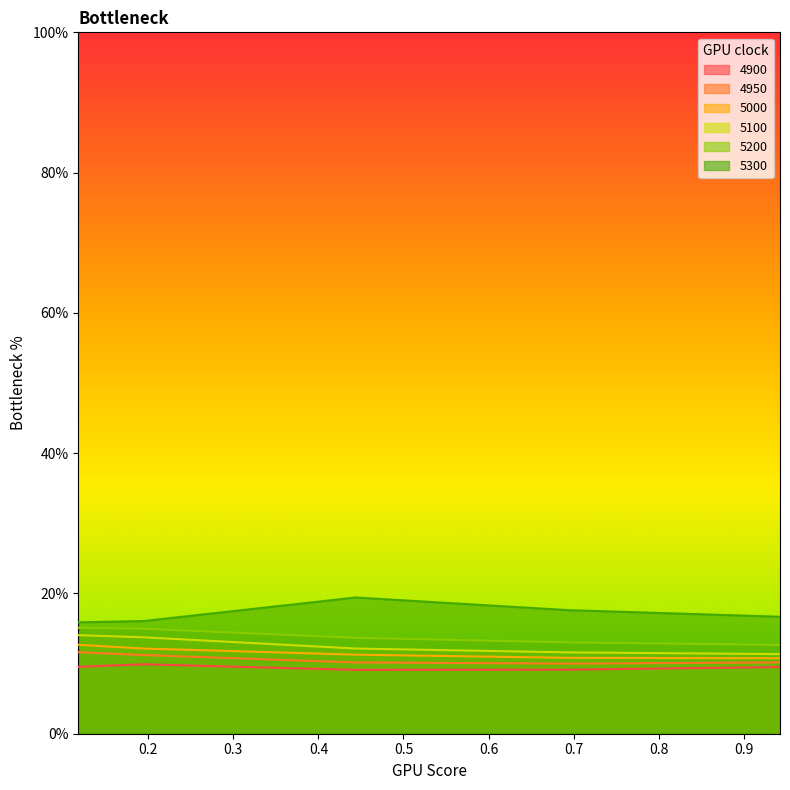

Reading left to right, list all the values displayed in this chart.

4900: 0.1178082191780822=0.1	0.1945205479452055=0.1	0.4438356164383562=0.1	0.6931506849315069=0.1	0.9424657534246575=0.1
4950: 0.1178082191780822=0.1	0.1945205479452055=0.1	0.4438356164383562=0.1	0.6931506849315069=0.1	0.9424657534246575=0.1
5000: 0.1178082191780822=0.1	0.1945205479452055=0.1	0.4438356164383562=0.1	0.6931506849315069=0.1	0.9424657534246575=0.1
5100: 0.1178082191780822=0.1	0.1945205479452055=0.1	0.4438356164383562=0.1	0.6931506849315069=0.1	0.9424657534246575=0.1
5200: 0.1178082191780822=0.2	0.1945205479452055=0.1	0.4438356164383562=0.1	0.6931506849315069=0.1	0.9424657534246575=0.1
5300: 0.1178082191780822=0.2	0.1945205479452055=0.2	0.4438356164383562=0.2	0.6931506849315069=0.2	0.9424657534246575=0.2